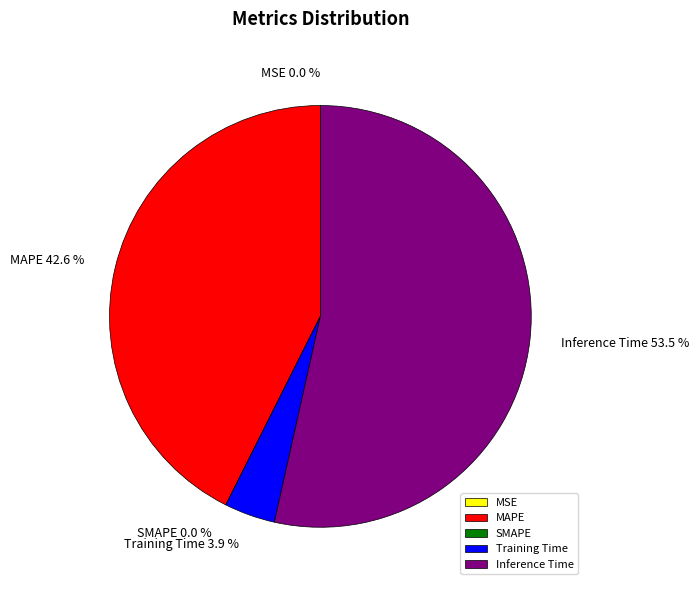

The MSE slice represents 0% of the pie. True or false?

True